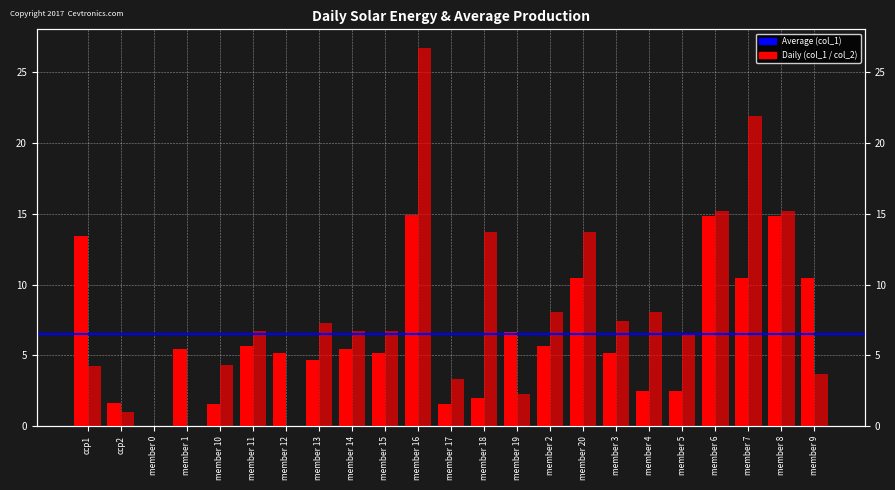

Which series has the largest total across all categories?

col_2